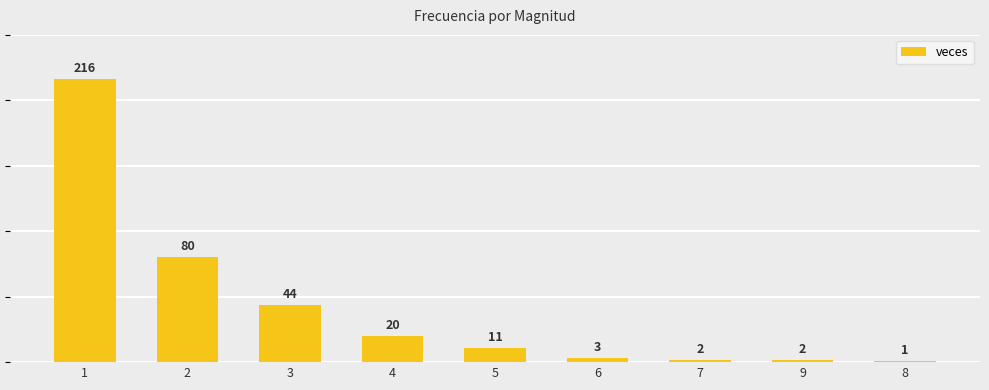

Between 9 and 5, which is larger?

5